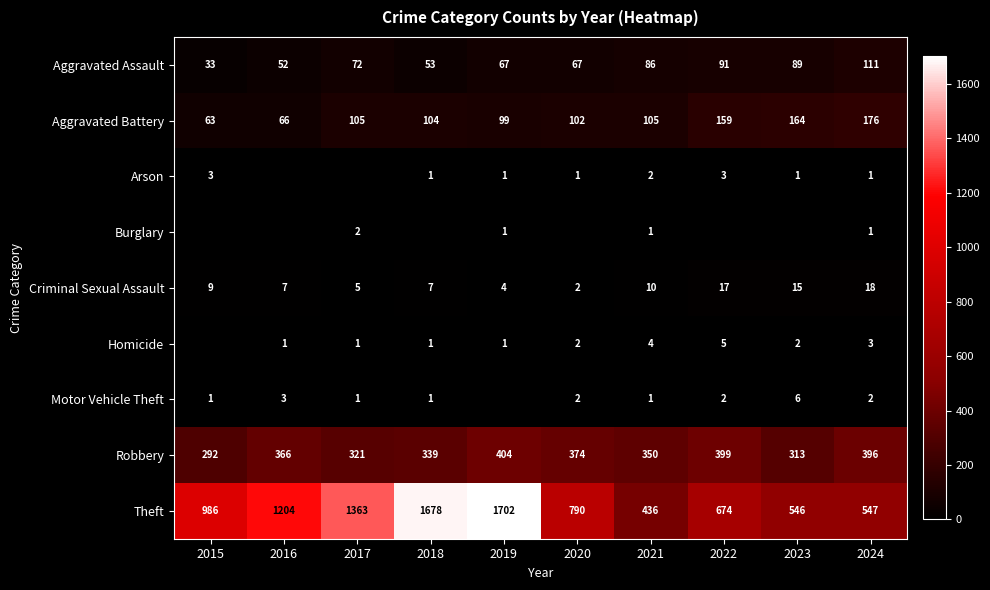

True or false: Homicide has a value of 5 at 2022.

True